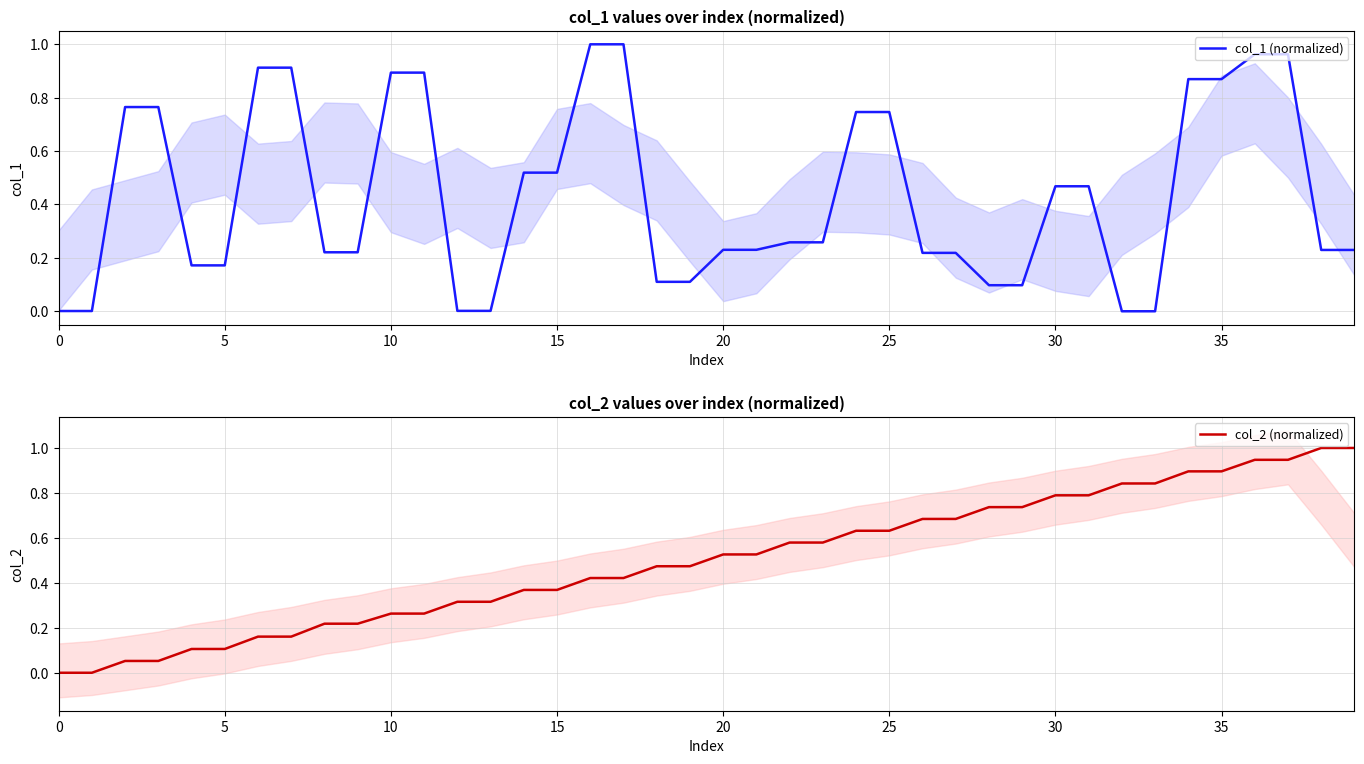

What is the label of the 33rd point from the left?

32